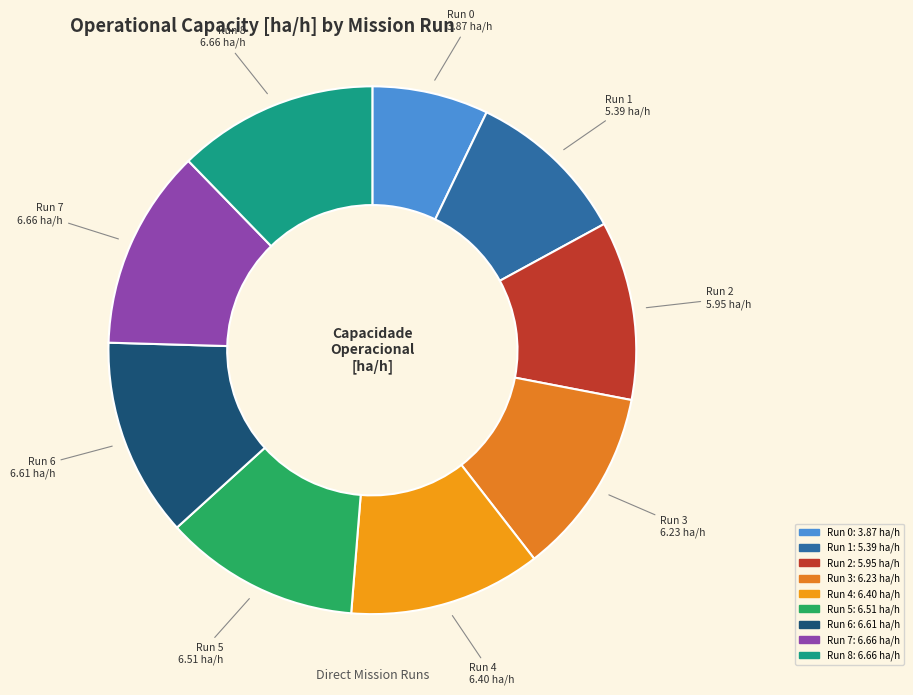

Rank the categories by value from highest to lowest.

8, 7, 6, 5, 4, 3, 2, 1, 0